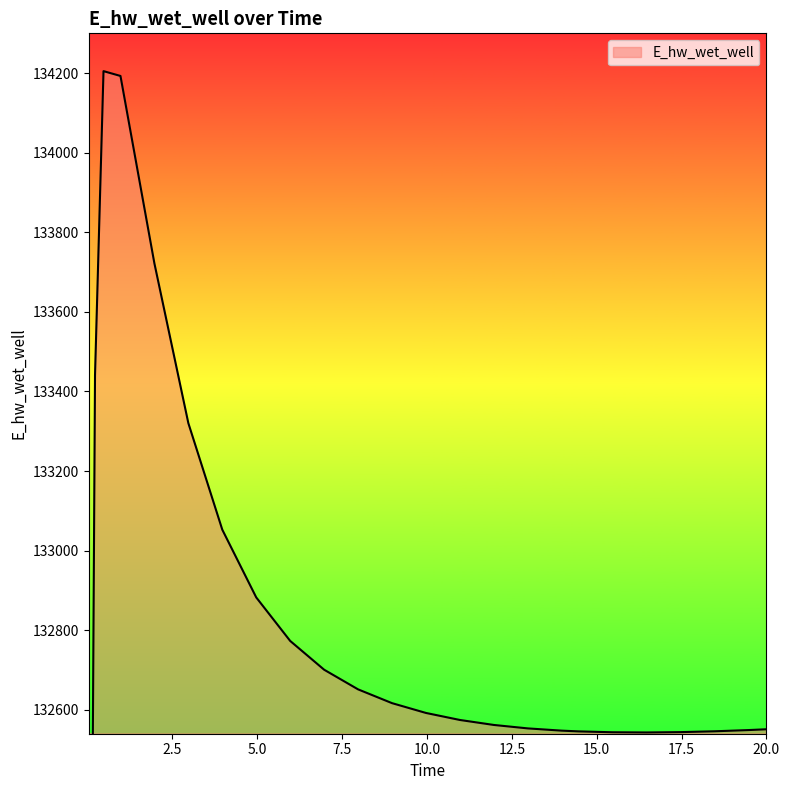

True or false: the data shows 132549.2 at 19.46875.

True